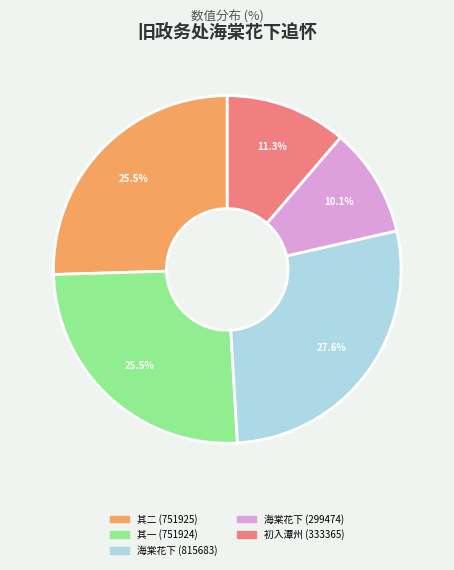

Is there any slice that represents more than half of the pie?

No